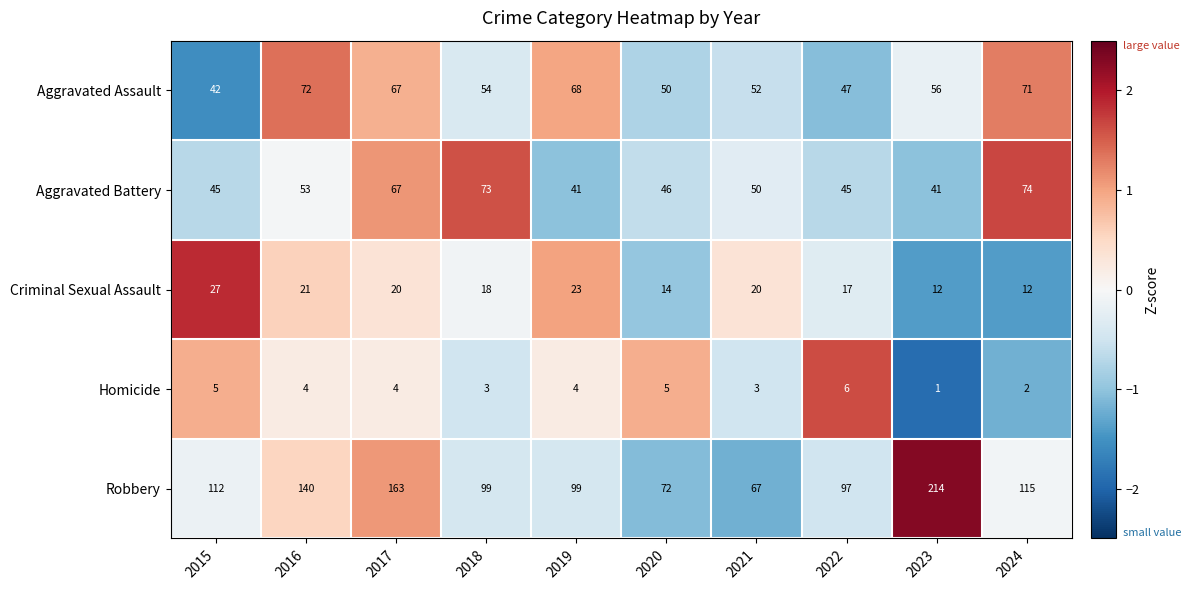

Where is Aggravated Assault nearest to the value 57?

2023